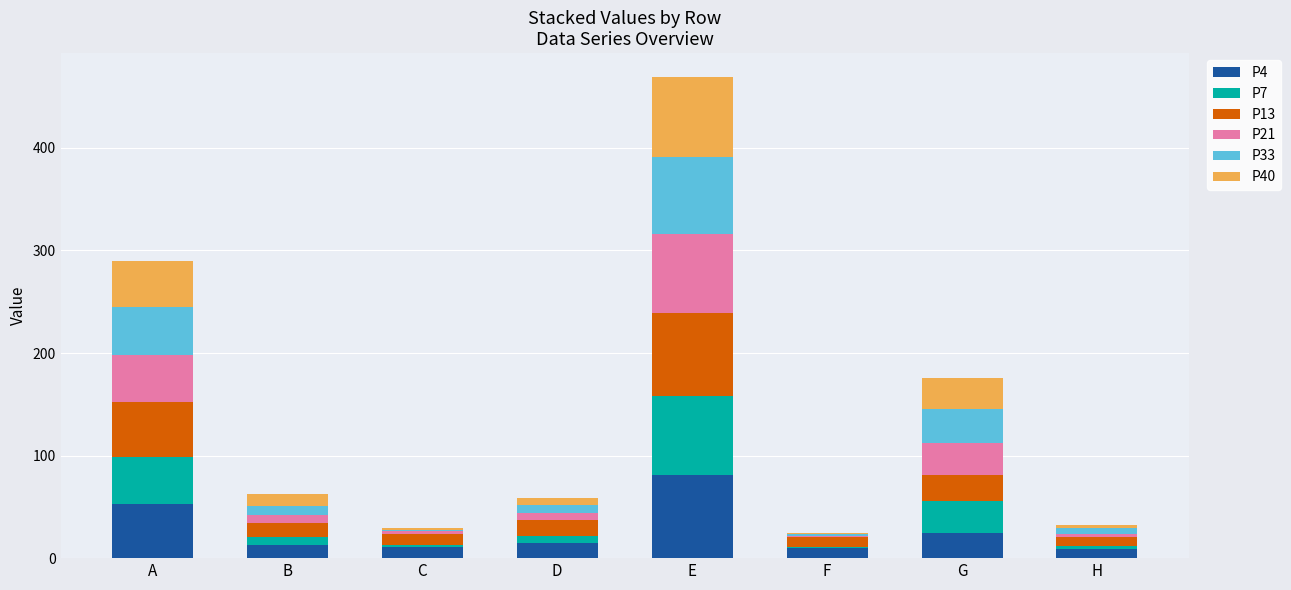

At which category is the sum across all series the highest?

E